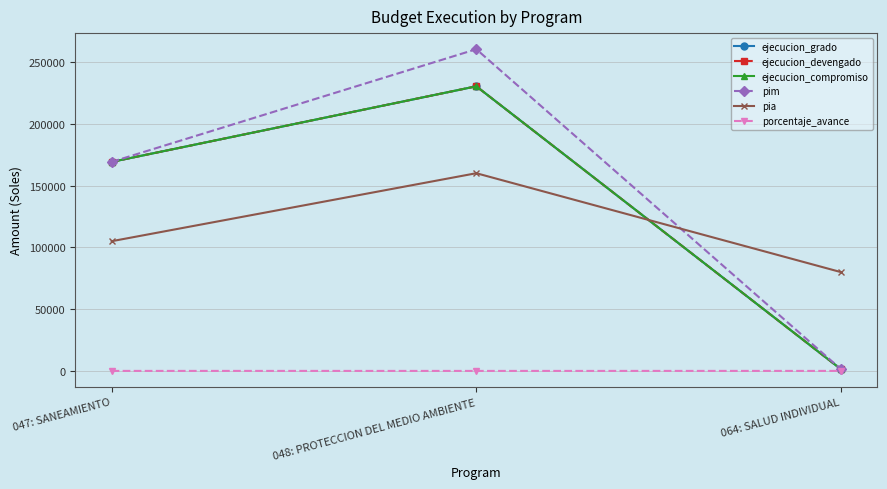

What is the difference between the porcentaje_avance values at 048: PROTECCION DEL MEDIO AMBIENTE and 047: SANEAMIENTO?

11.5